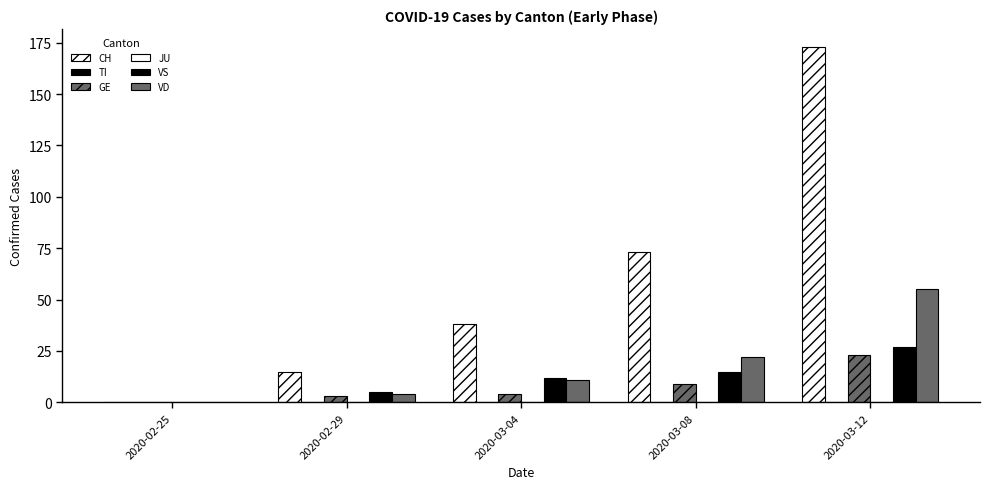

How many bars are there in total?

30